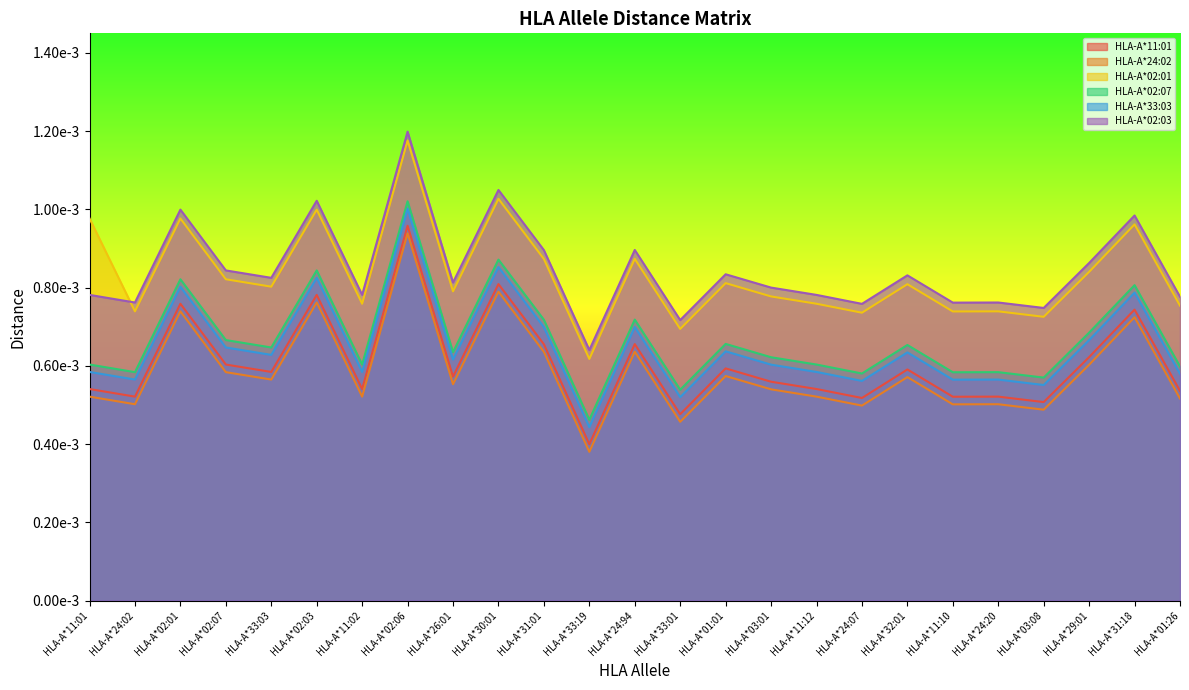

List the labels in order of HLA-A*02:07 value, smallest first.

HLA-A*33:19, HLA-A*33:01, HLA-A*03:08, HLA-A*24:07, HLA-A*11:10, HLA-A*24:02, HLA-A*24:20, HLA-A*01:26, HLA-A*11:01, HLA-A*11:02, HLA-A*11:12, HLA-A*03:01, HLA-A*26:01, HLA-A*33:03, HLA-A*32:01, HLA-A*01:01, HLA-A*02:07, HLA-A*29:01, HLA-A*31:01, HLA-A*24:94, HLA-A*31:18, HLA-A*02:01, HLA-A*02:03, HLA-A*30:01, HLA-A*02:06